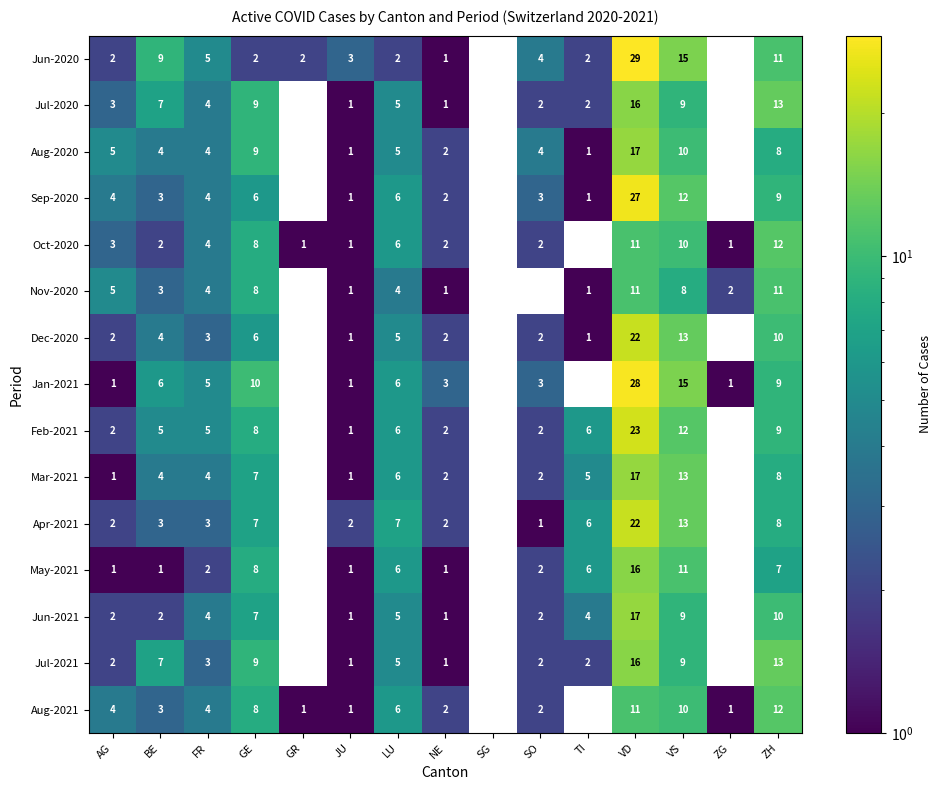

What is the total value across all series at ZH?

150